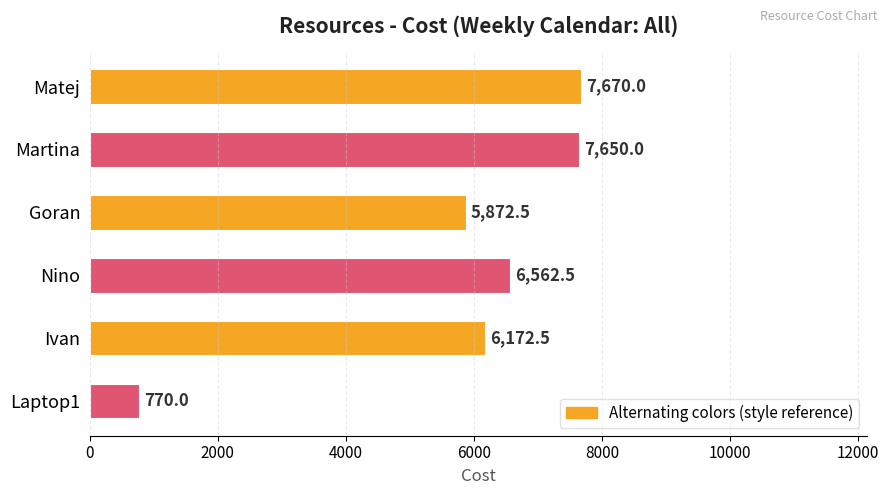

What is the value of the 3rd bar from the top?

5872.5